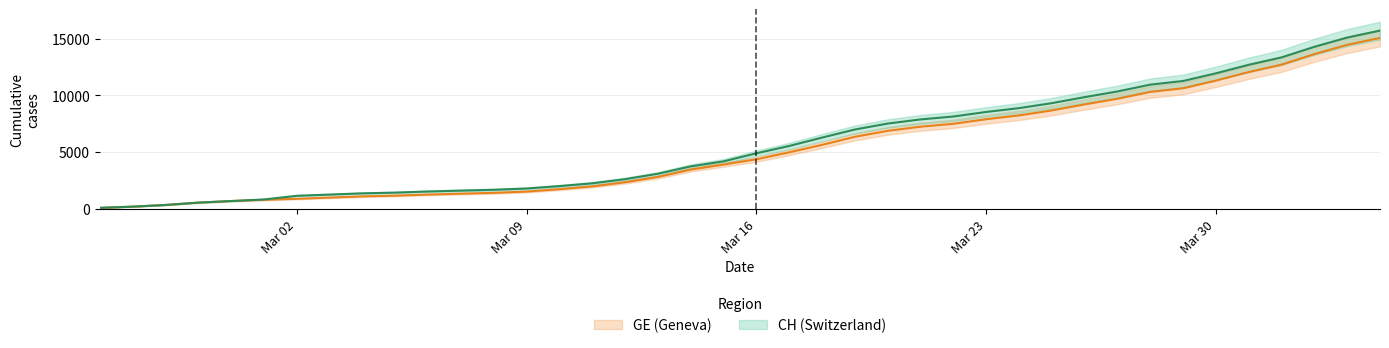

How many data points in GE are less than 4359?

20